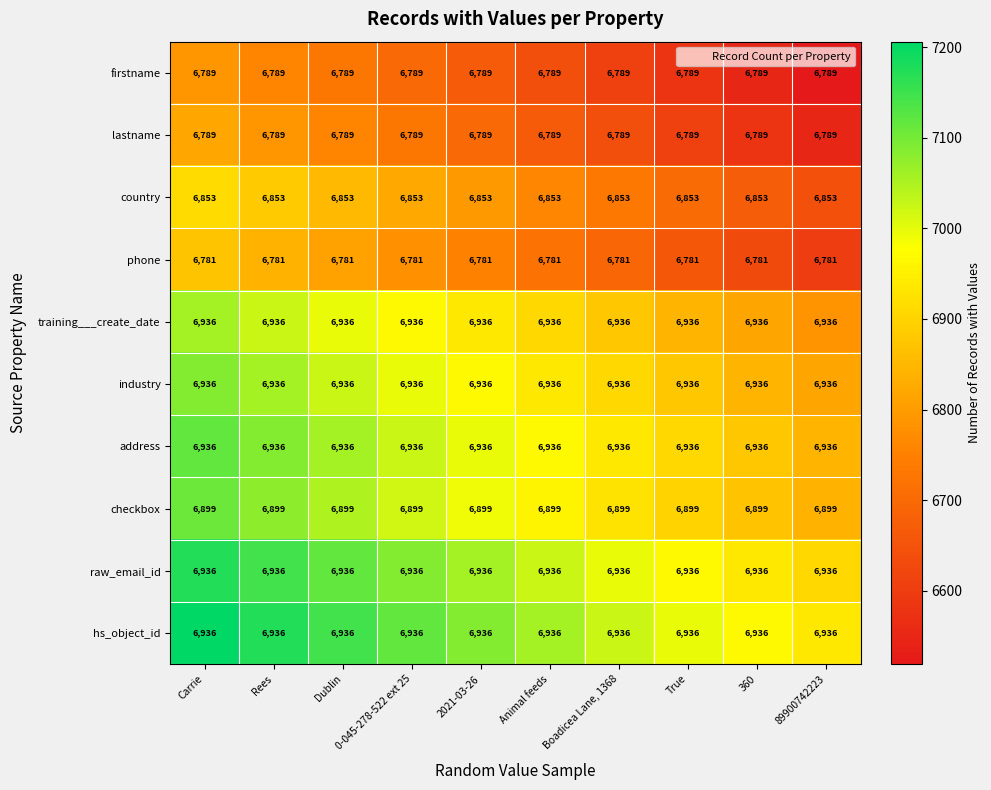

What is the minimum value shown in the chart?

6781